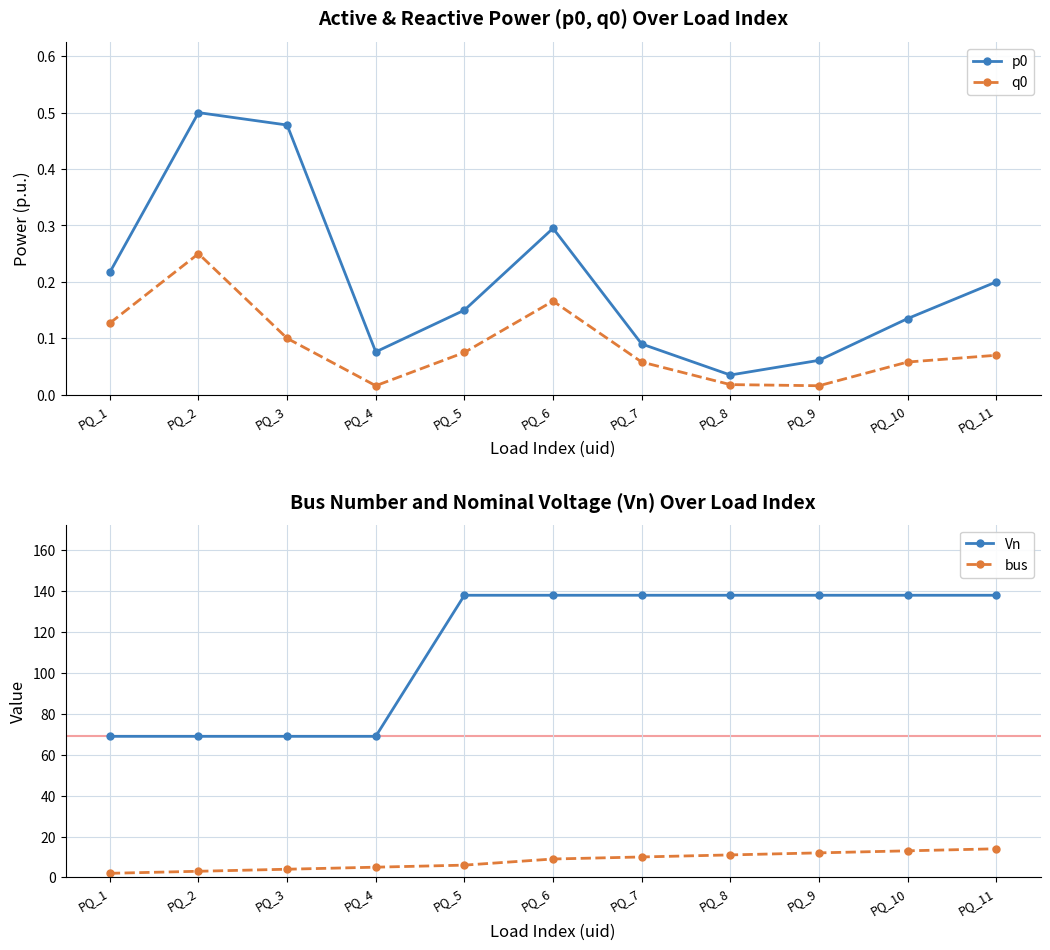

True or false: Vn and q0 intersect in this chart.

False